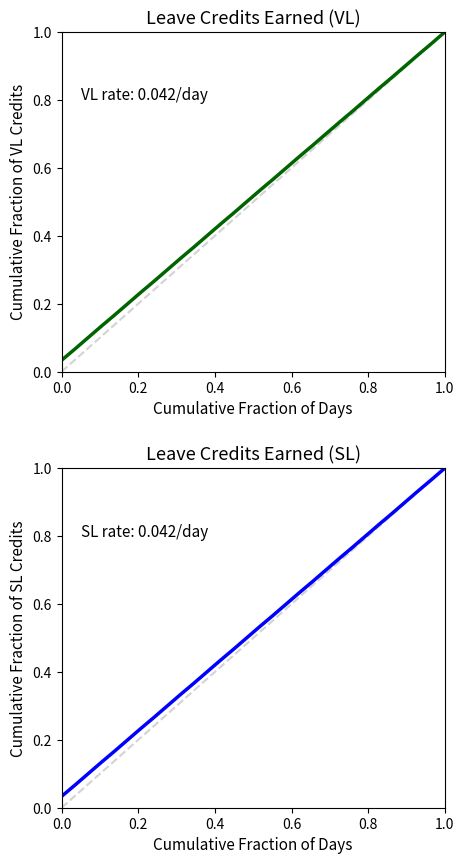

The value of VL Earned at 23 is 1.1. True or false?

False